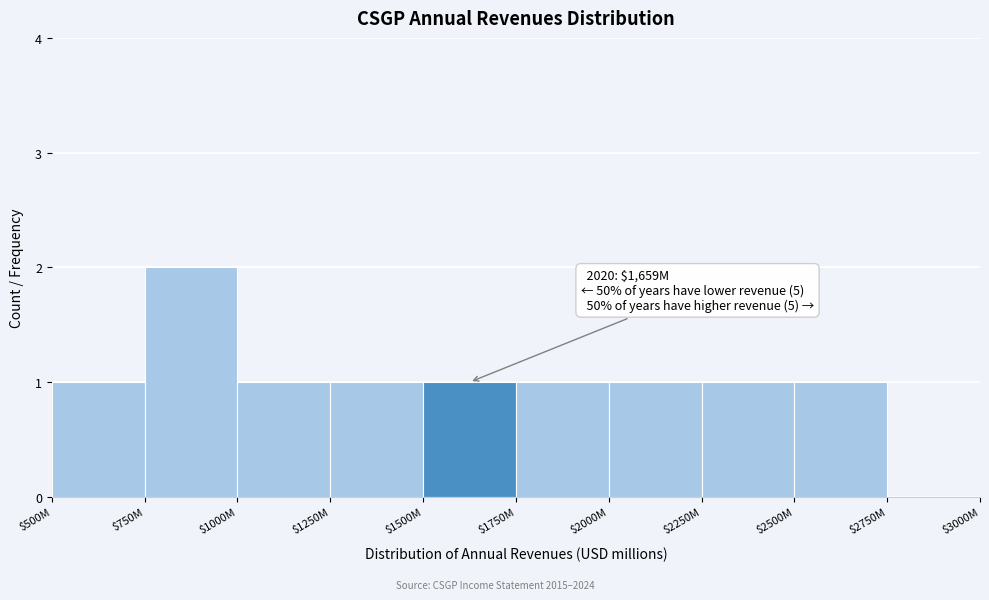

Which category has the highest value across all series?

$750M